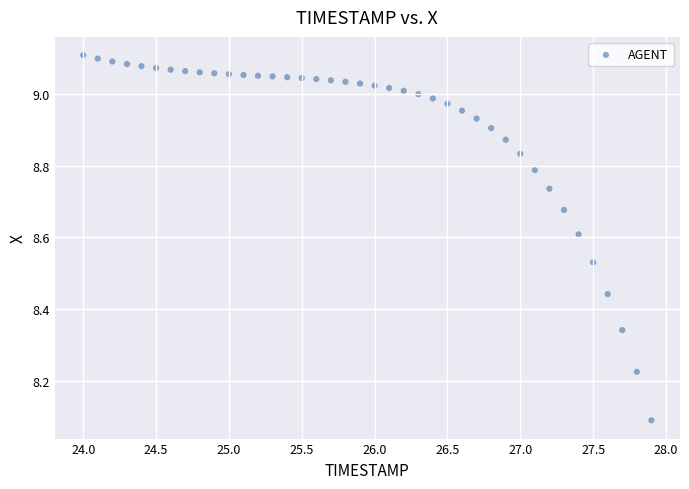

What Y value in the scatter plot is closest to 8?

8.1